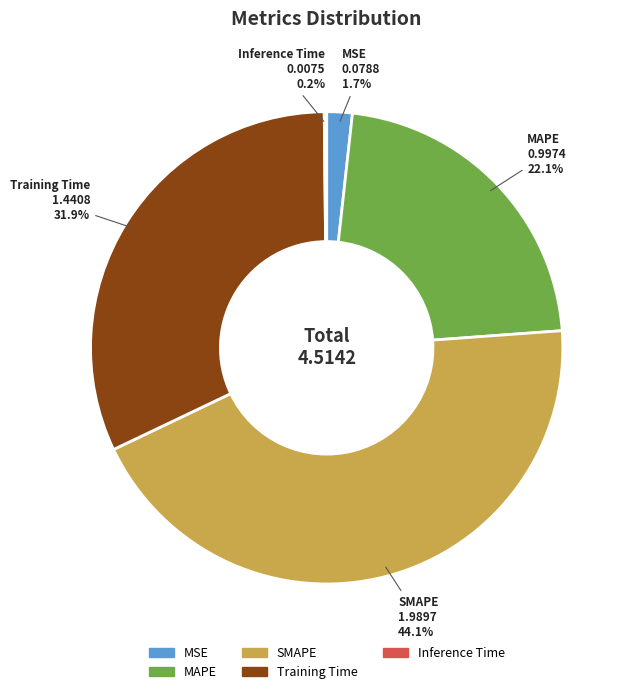

To the nearest percent, what is the average slice percentage?

20%